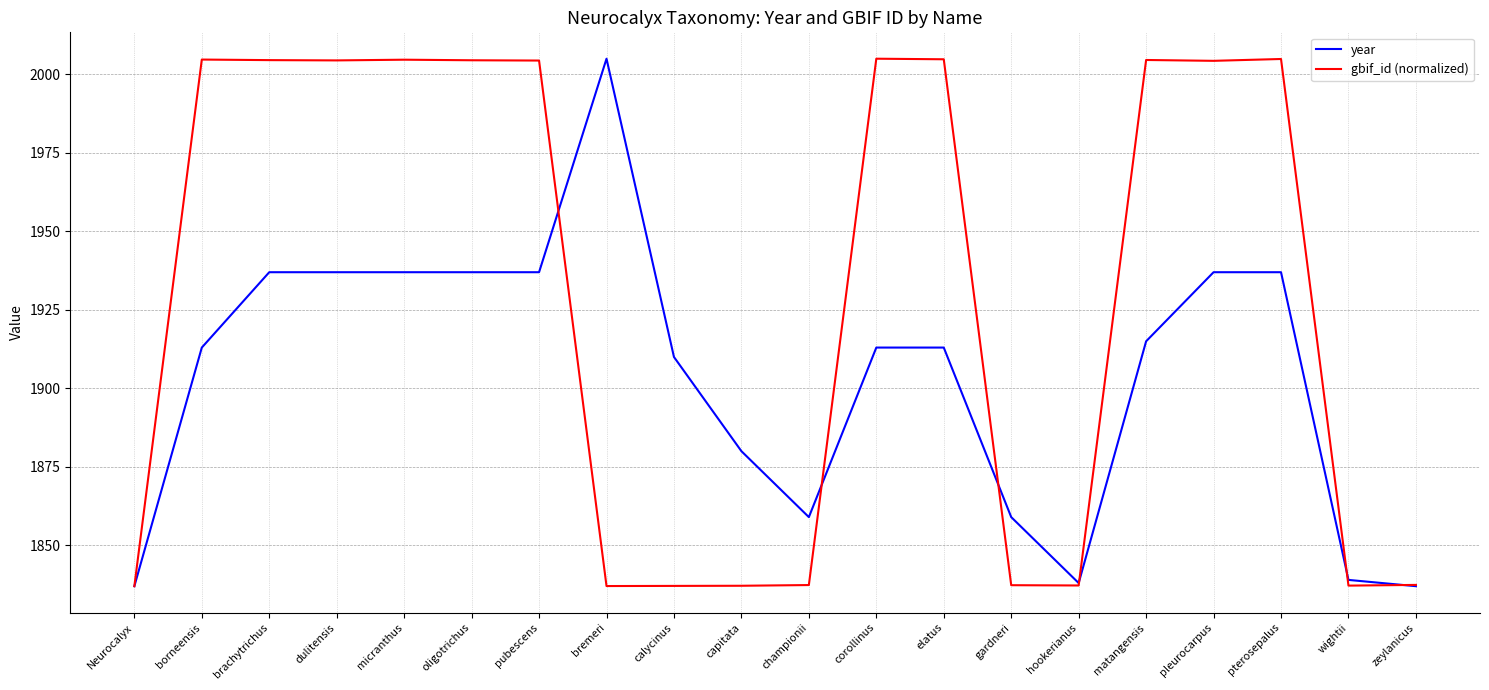

What position from the left is micranthus?

5